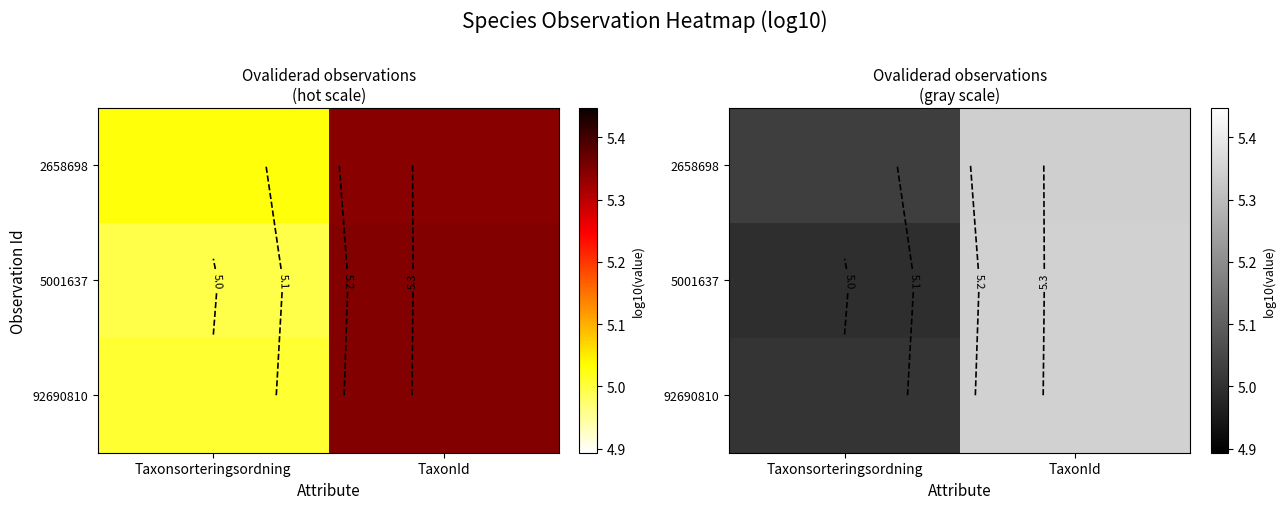

At which category is the sum across all series the highest?

TaxonId